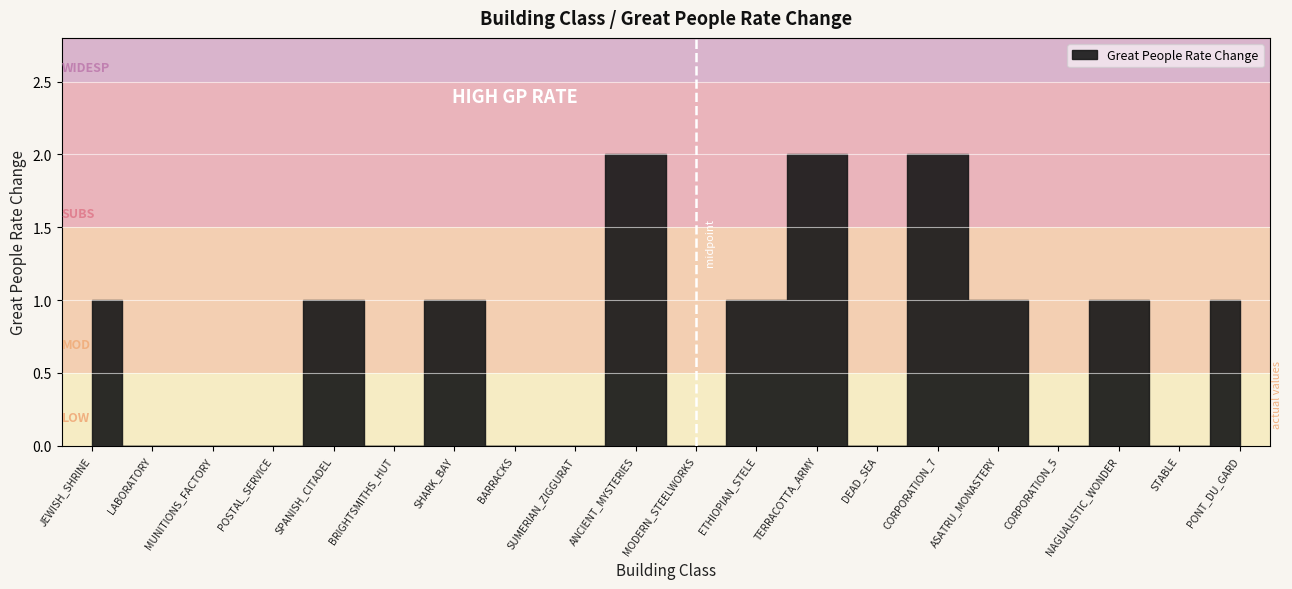

True or false: there are more than 1 points higher than both neighbors.

True